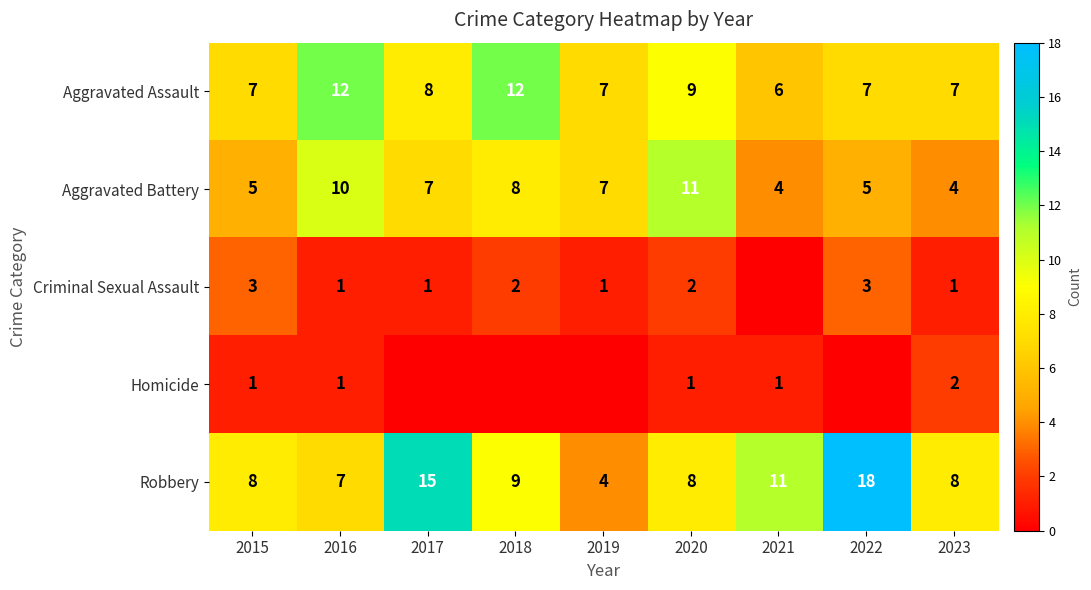

Is it true that Aggravated Assault equals 4 at 2015?

False